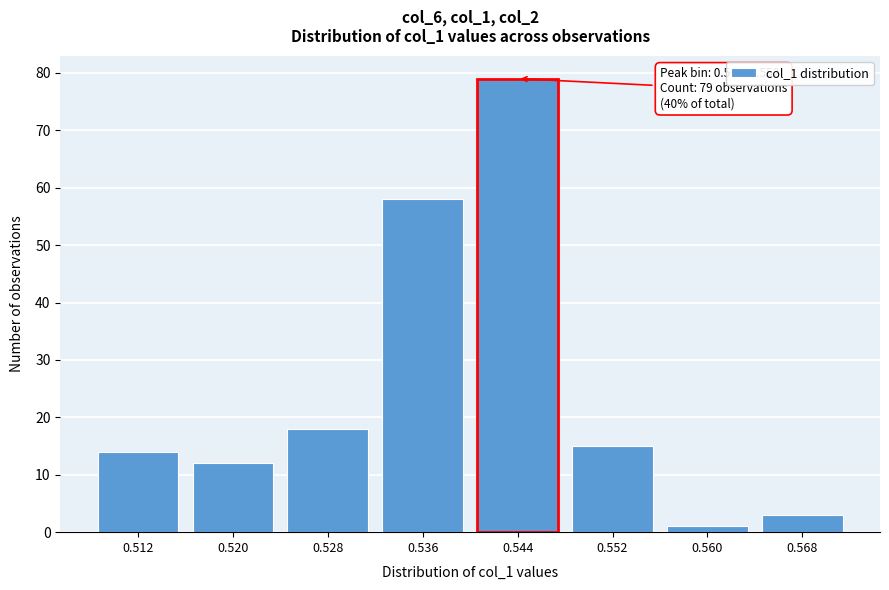

Reading left to right, extract all data points from this chart.

14	12	18	58	79	15	1	3